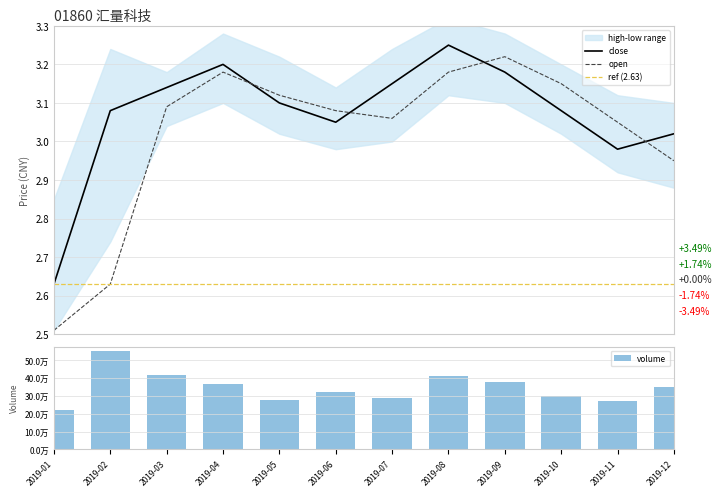

What is the approximate value of volume at 2019-12?

350000.0